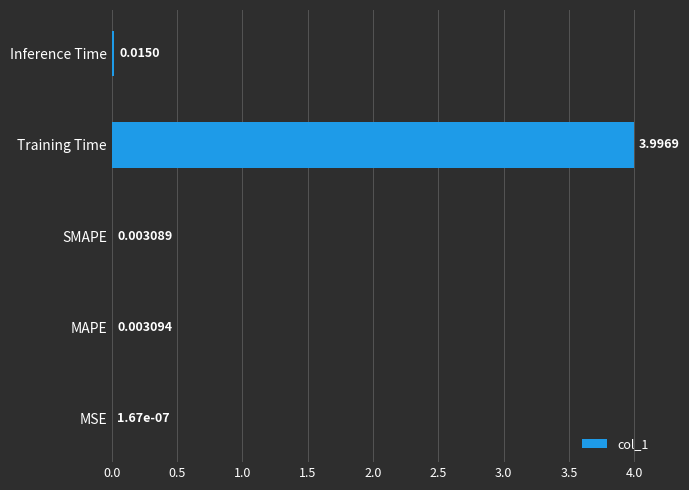

What is the maximum value shown in the chart?

4.0